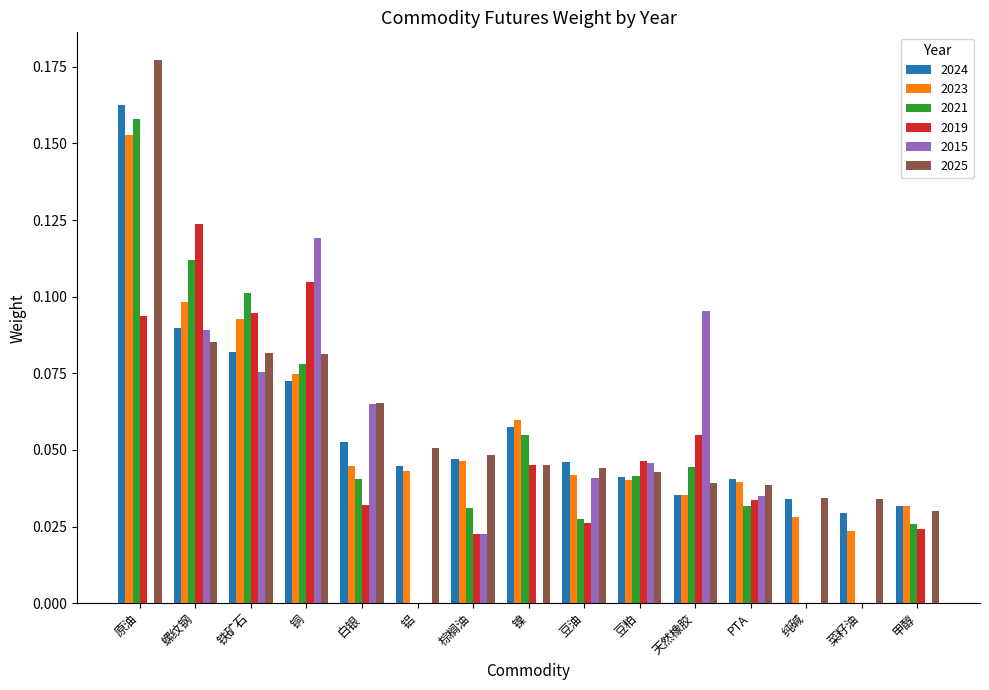

Which series has the largest total across all categories?

2025